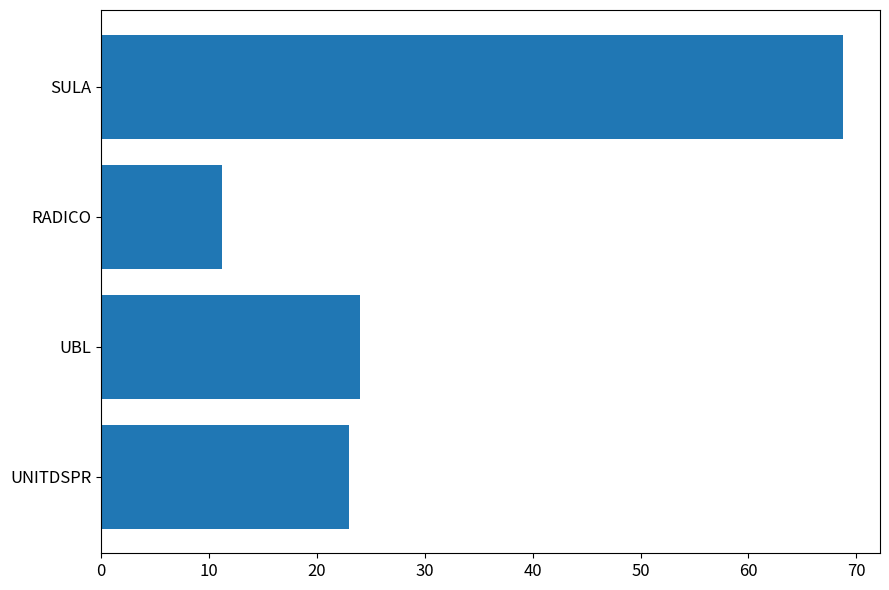

What is the greatest value displayed?

68.8